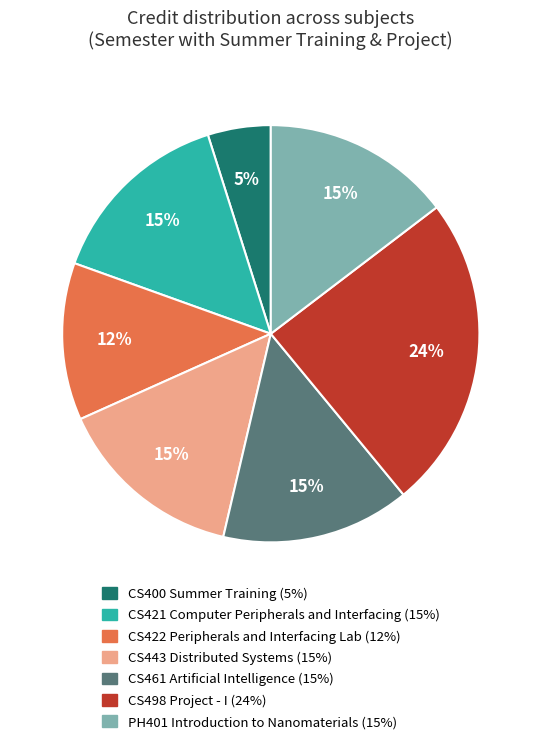

What is the ratio of the value at CS400 Summer Training to the value at CS443 Distributed Systems?

0.3